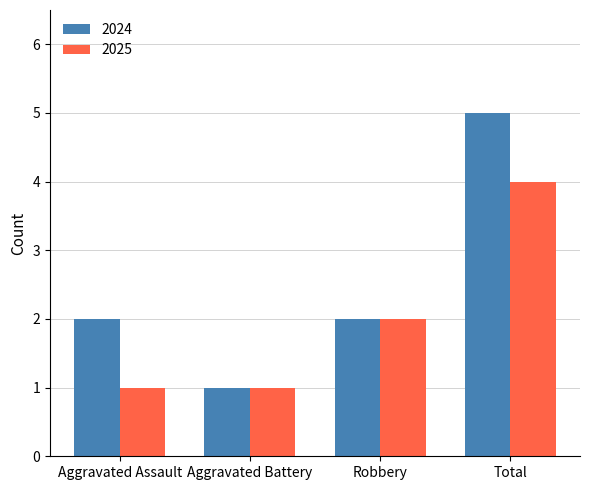

What is the sum of the 2025 values at Aggravated Assault and Robbery?

3